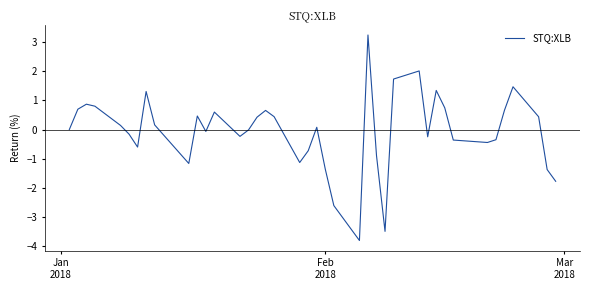

What is the difference between the maximum and minimum values?

7.1